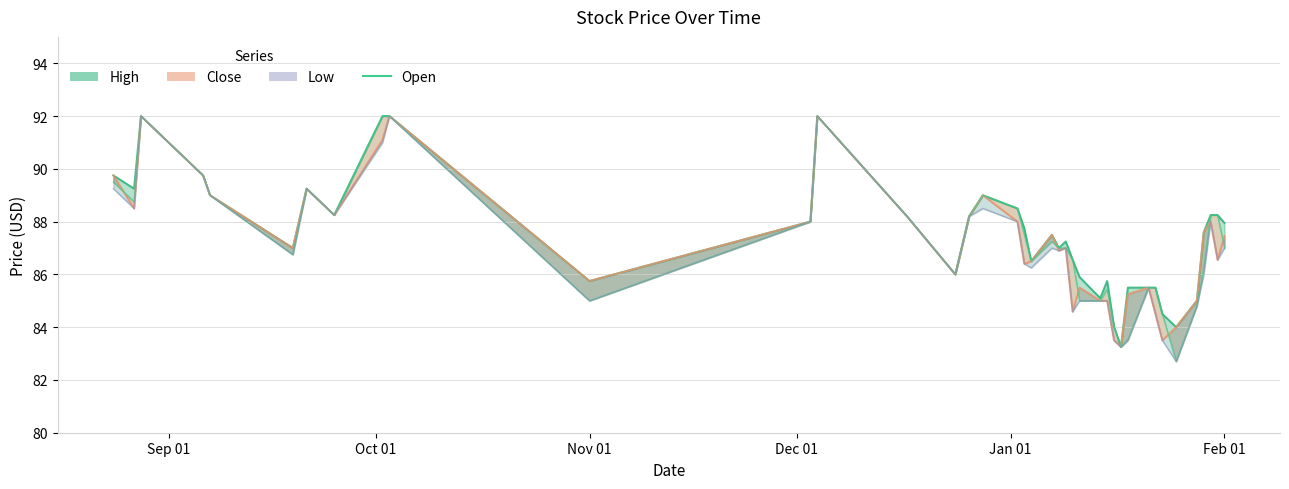

True or false: High and Low cross at least once.

False